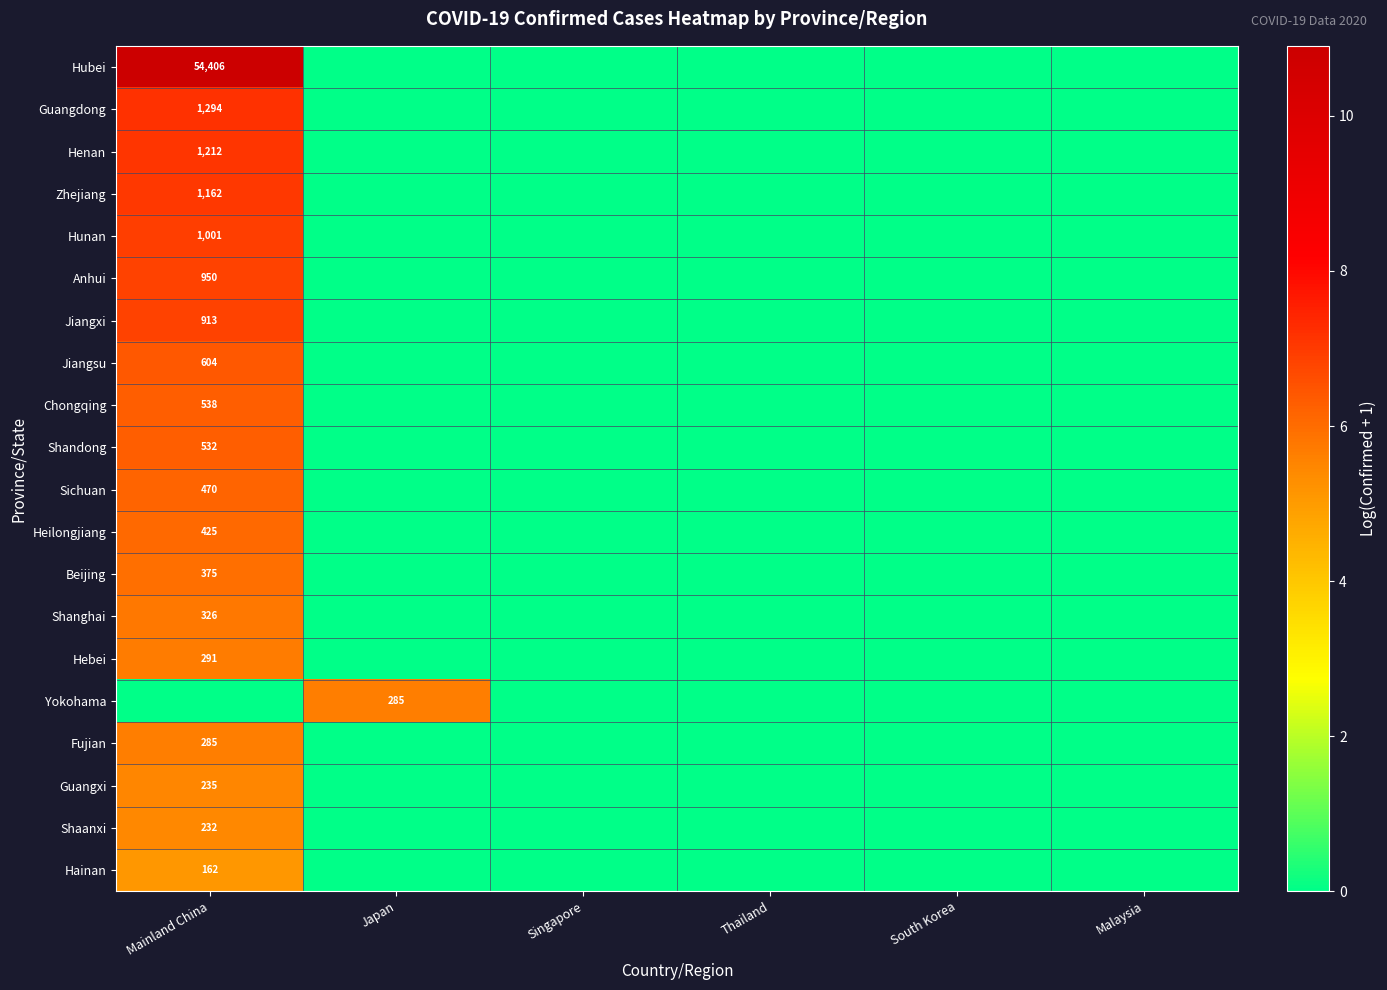

The Hubei series shows 54406 at Mainland China. True or false?

True